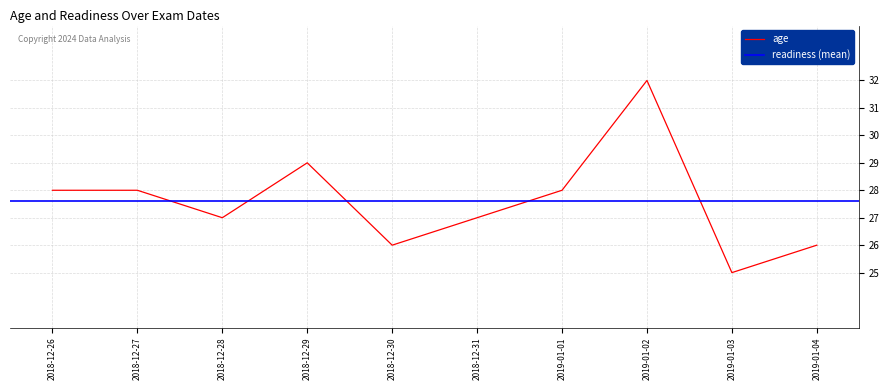

What is the difference between the second highest and minimum values?

4